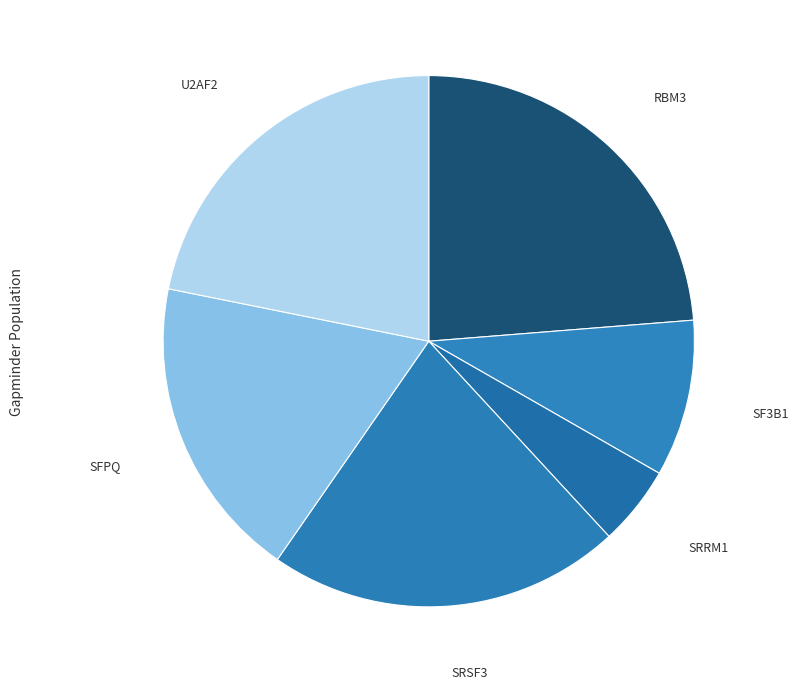

How many slices are in this pie chart?

6